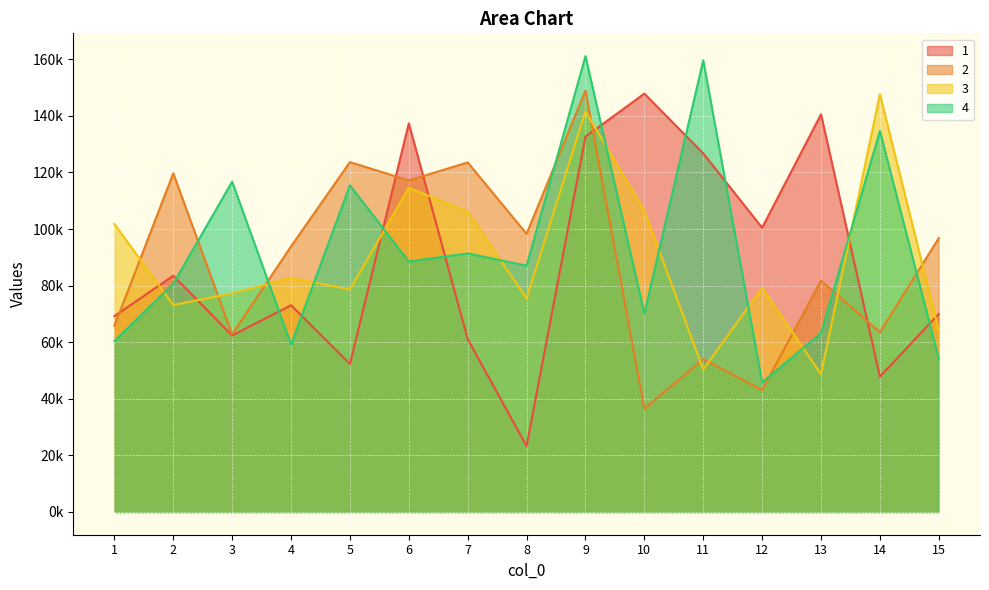

Which label corresponds to the largest value in the chart?

9